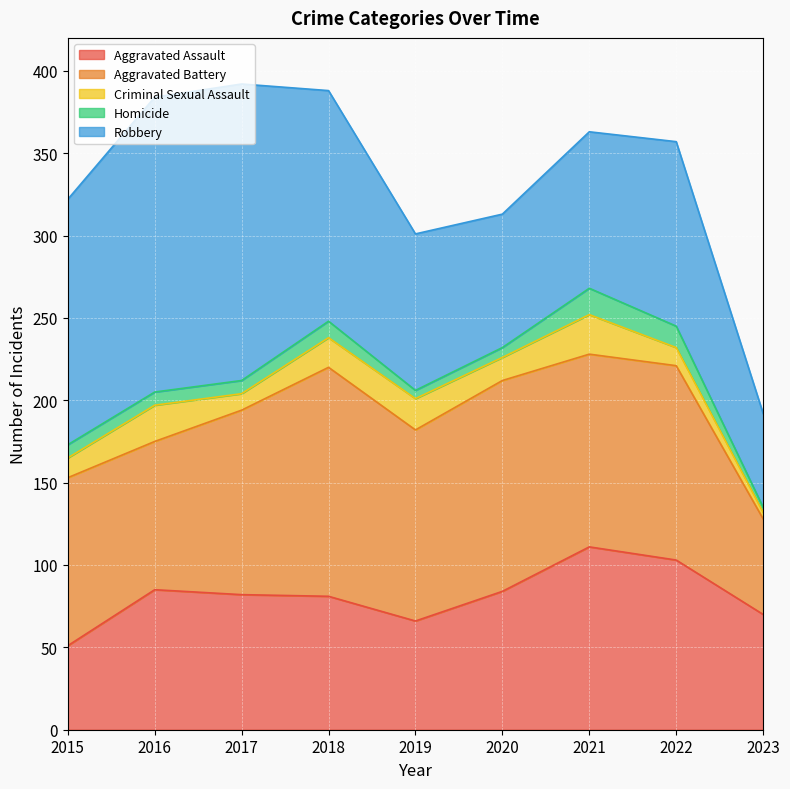

The value of Aggravated Assault at 2018 is 133. True or false?

False